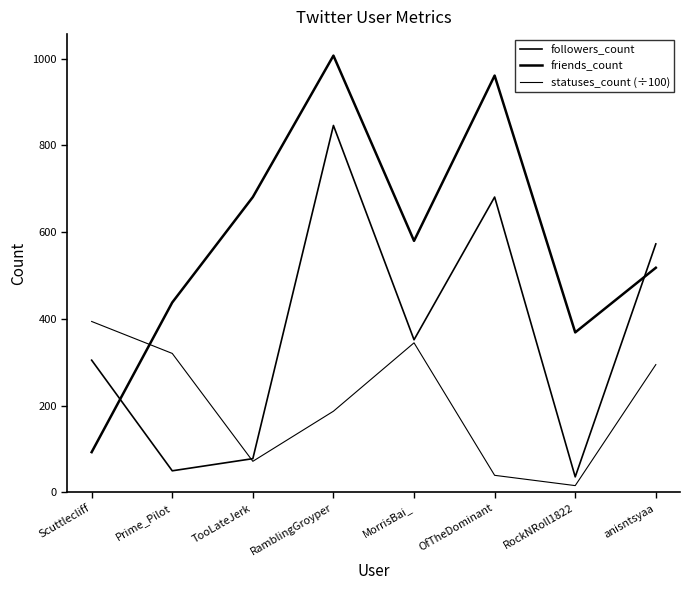

Which series ends up on top after the final intersection of followers_count and statuses_count (÷100)?

followers_count